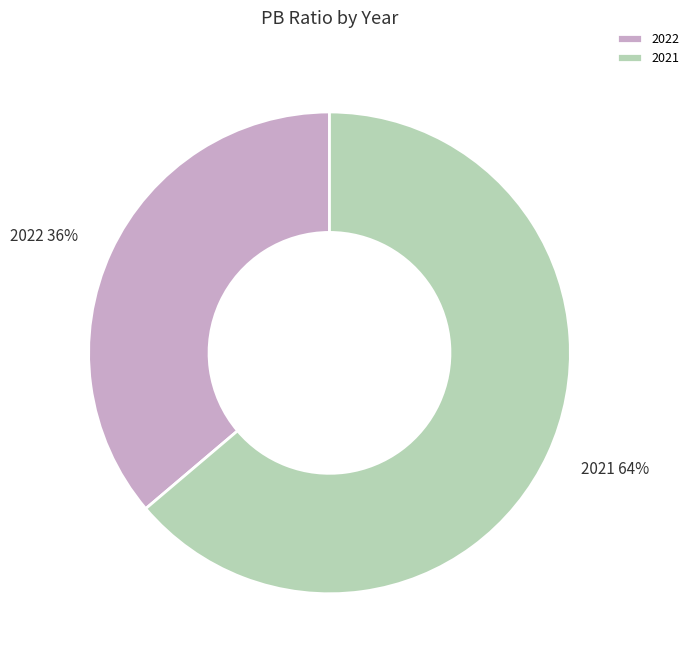

Which has a higher value, 2022 or 2021?

2021